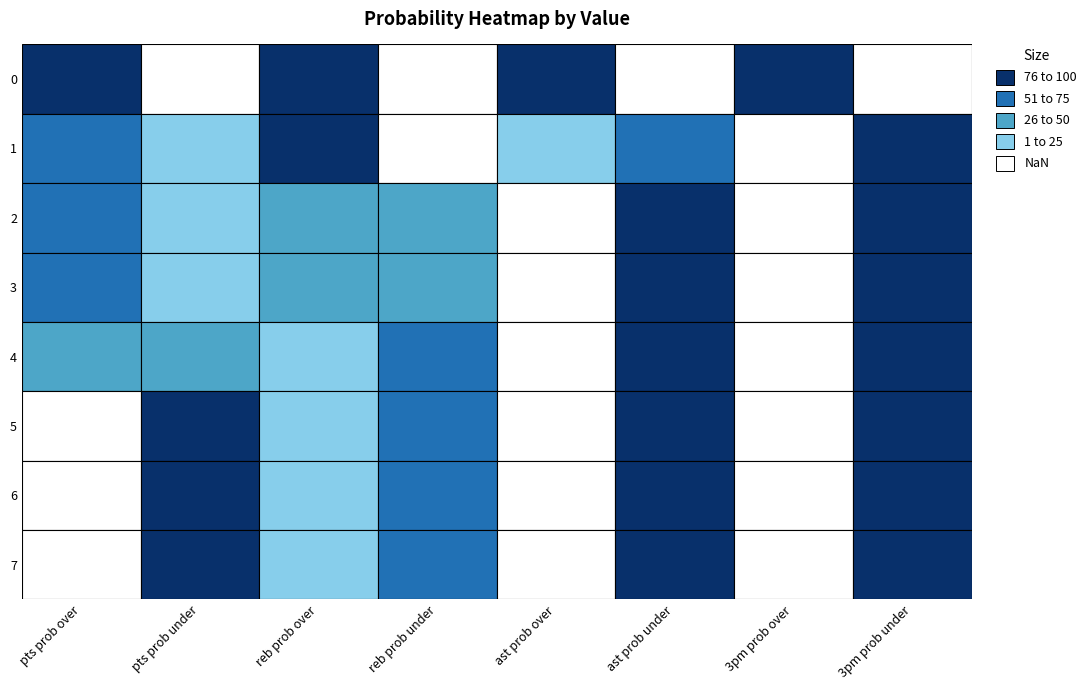

The 3pm prob over series shows 0 at 2. True or false?

True